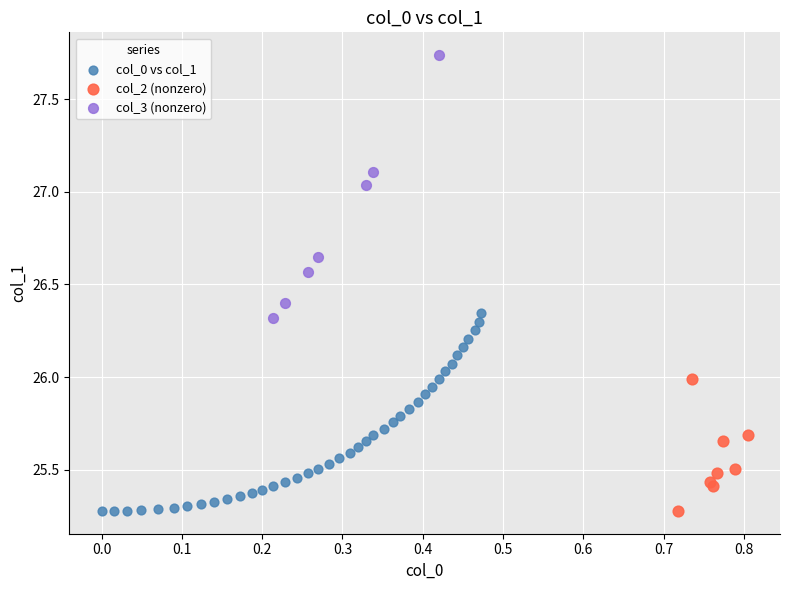

Which series has the widest spread of Y values?

col_3 (nonzero)